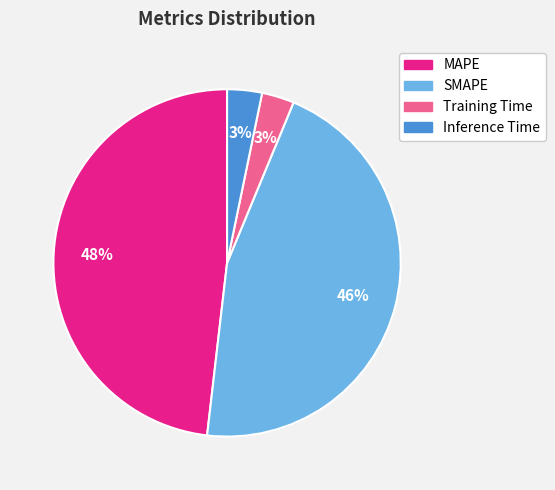

Do MAPE and Inference Time together represent more than half of the pie?

Yes